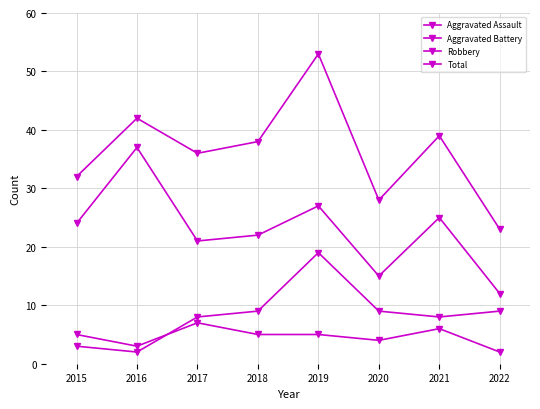

How many lines are shown in the chart?

4